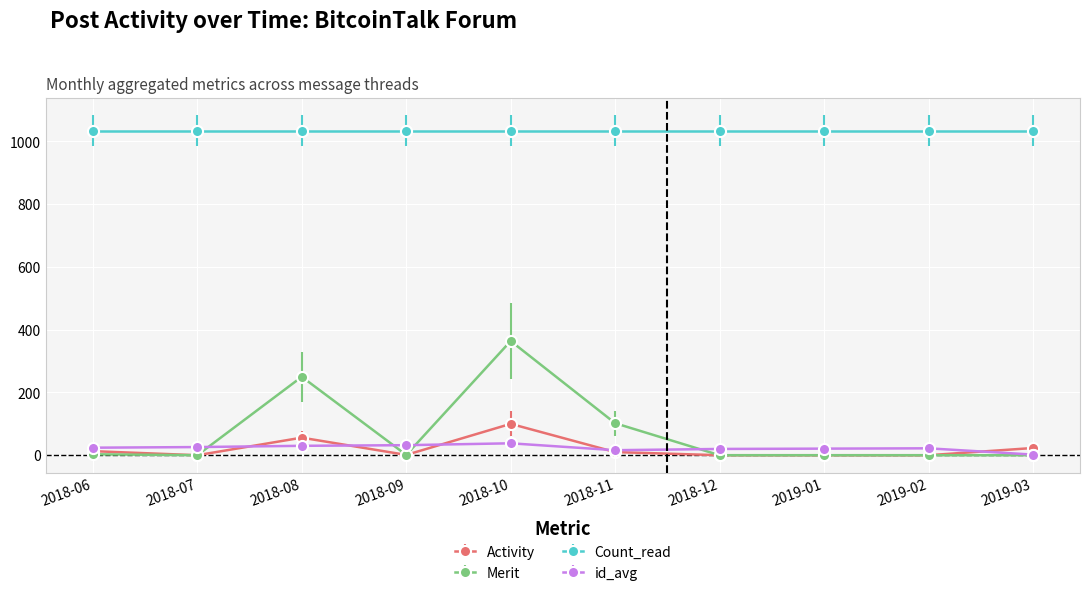

What are all the series names shown in the legend?

Activity, Merit, Count_read, id_avg